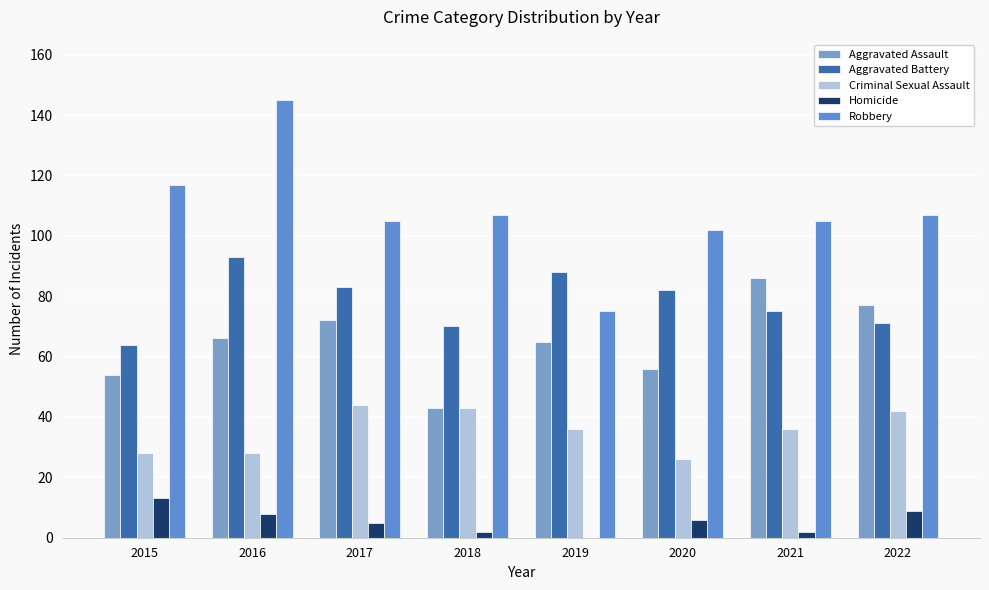

What are all the series names shown in the legend?

Aggravated Assault, Aggravated Battery, Criminal Sexual Assault, Homicide, Robbery